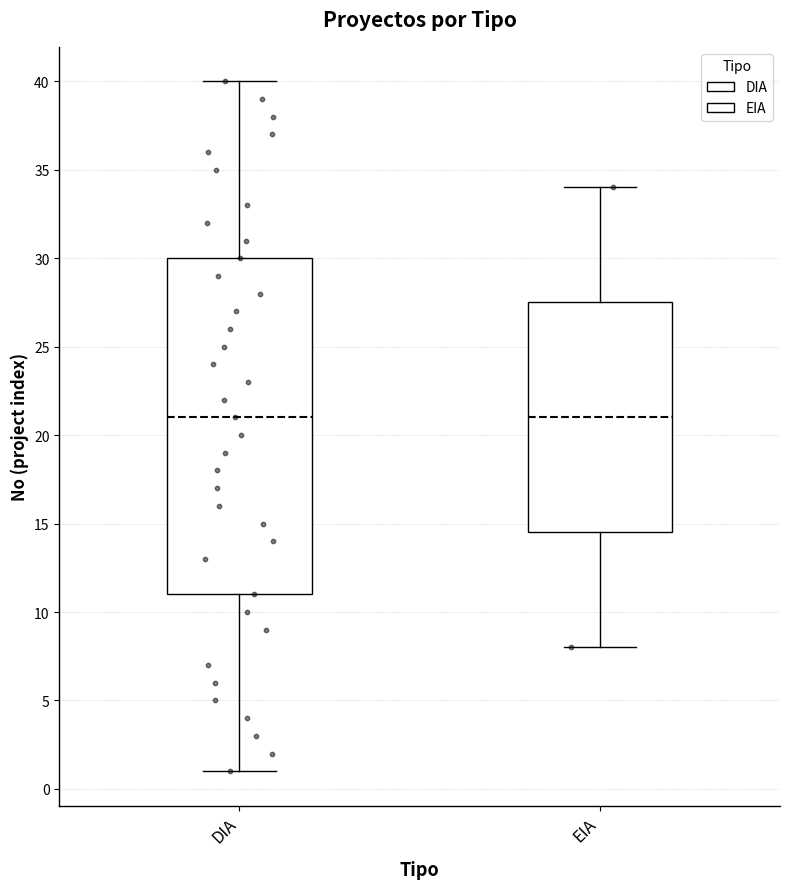

Which box is the tallest, from its lower edge to its upper edge?

DIA